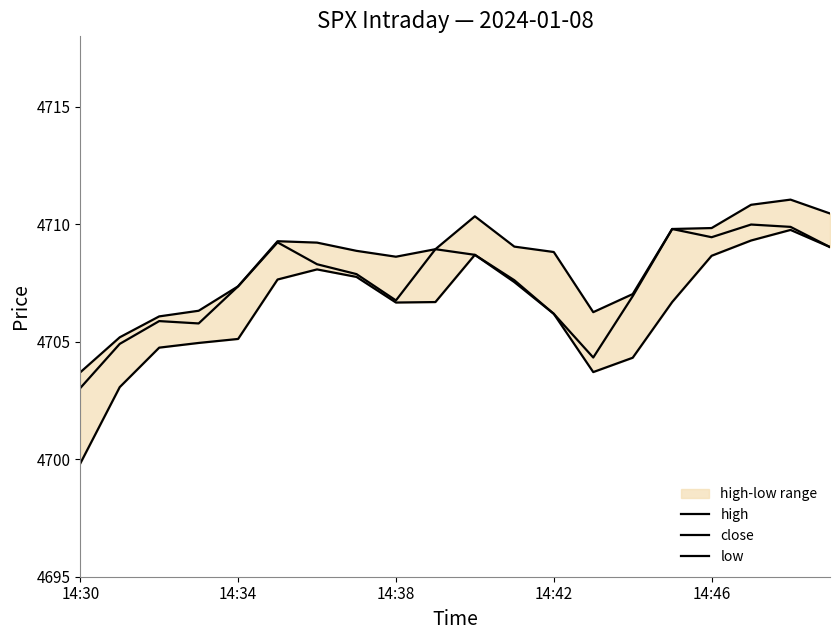

How many data points in high are above 4708?

13